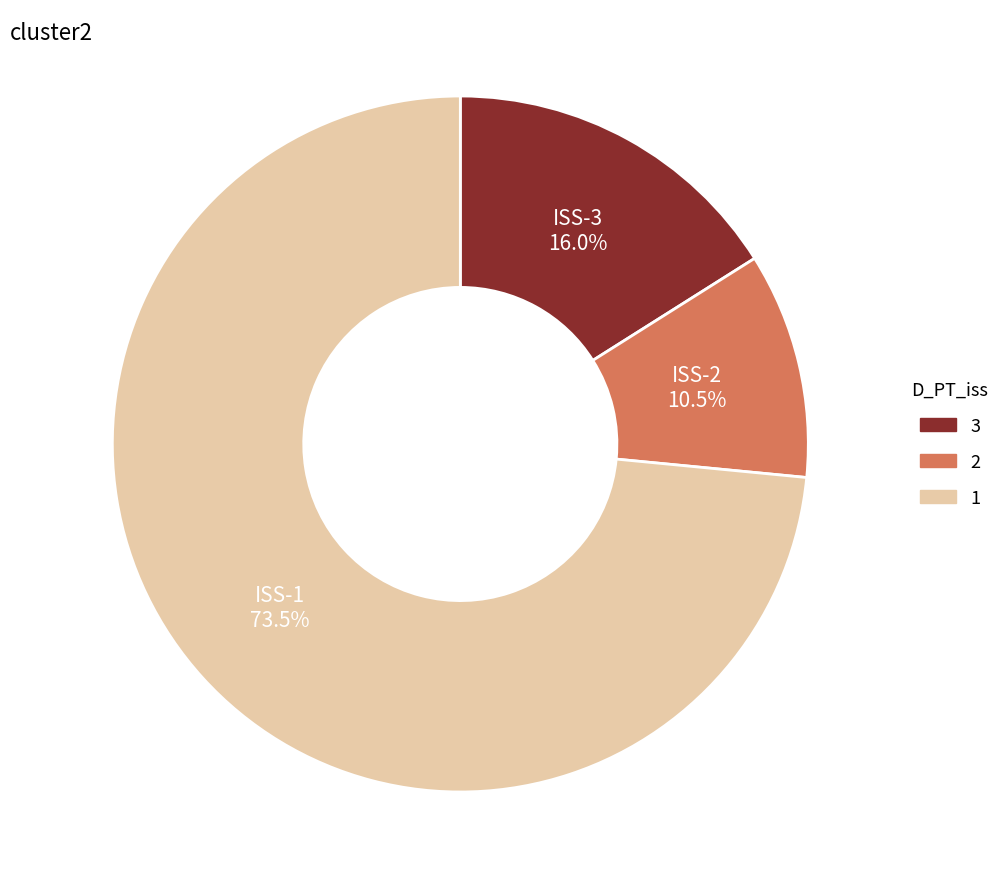

To the nearest percent, what is the average slice percentage?

33%